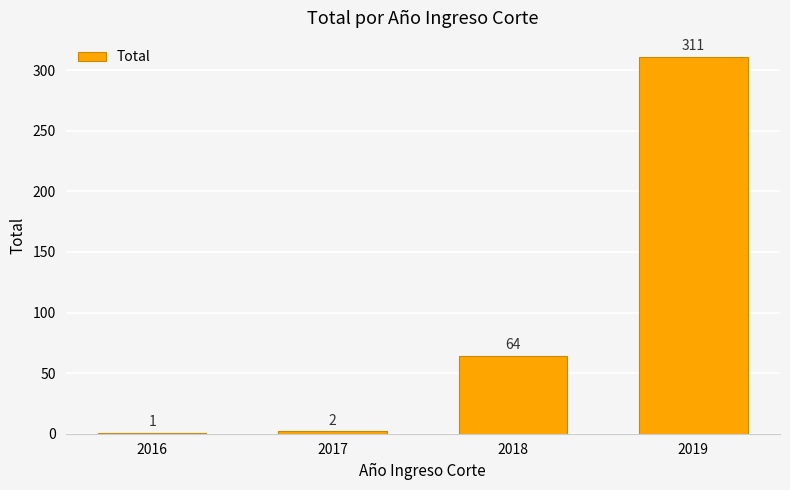

Which category has the lowest value across all series?

2016